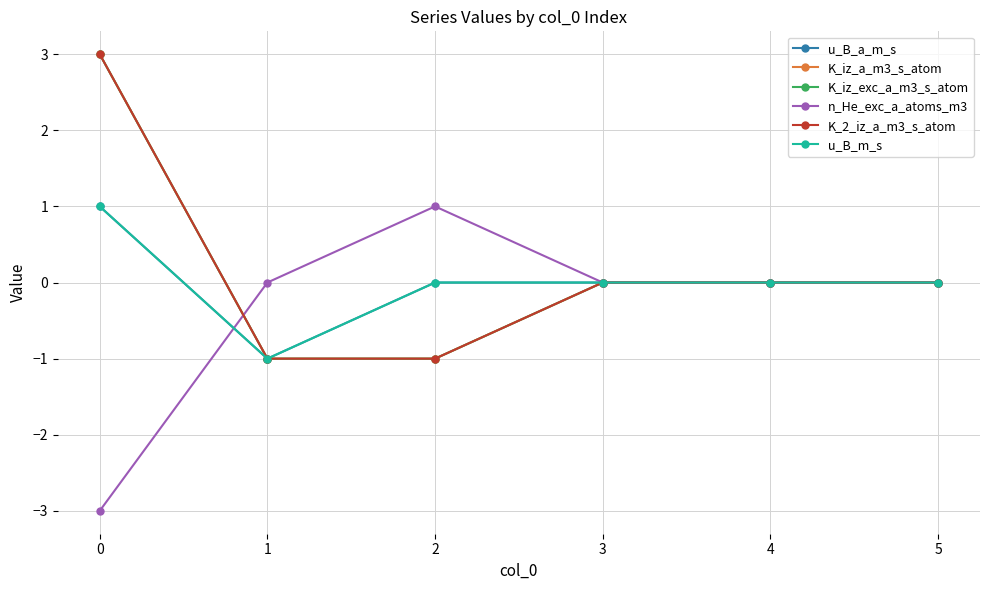

What is the difference between the maximum and minimum values in the K_2_iz_a_m3_s_atom series?

4